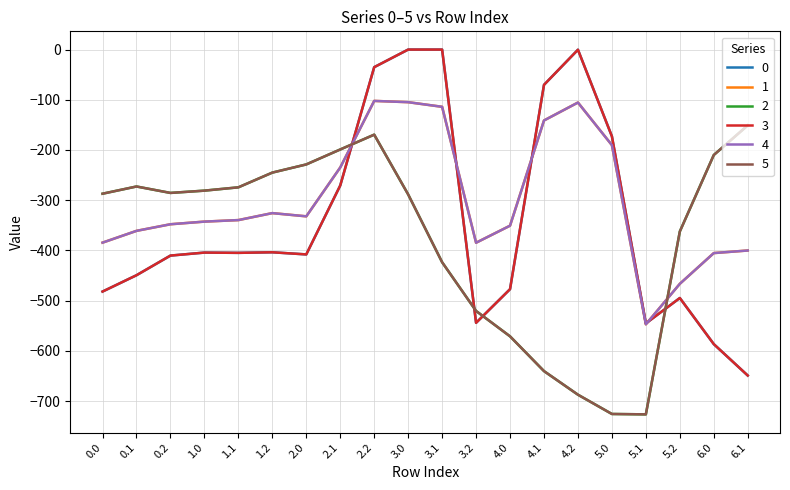

The value of 5 at 3.0 is -288.5. True or false?

True